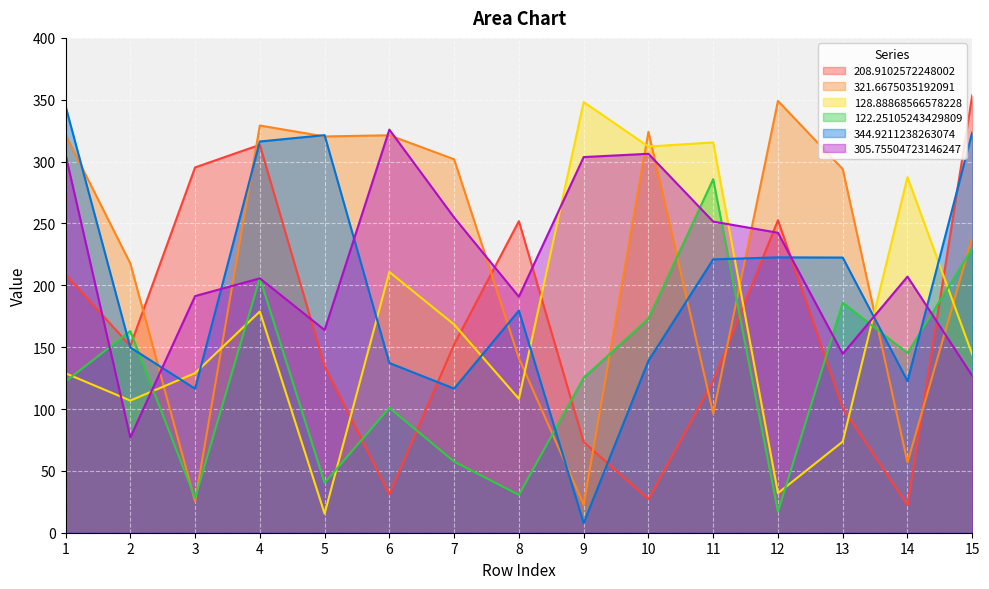

What is the difference between the highest and lowest values at 15?

226.7